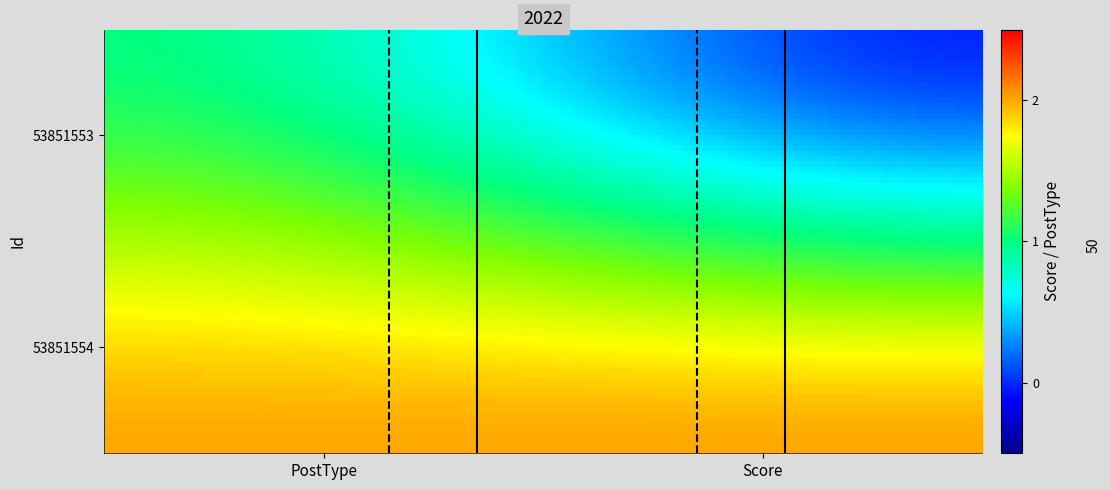

Reading right to left, extract all data points from this chart.

53851553: 53851554=0	53851553=1
53851554: 53851554=2	53851553=2